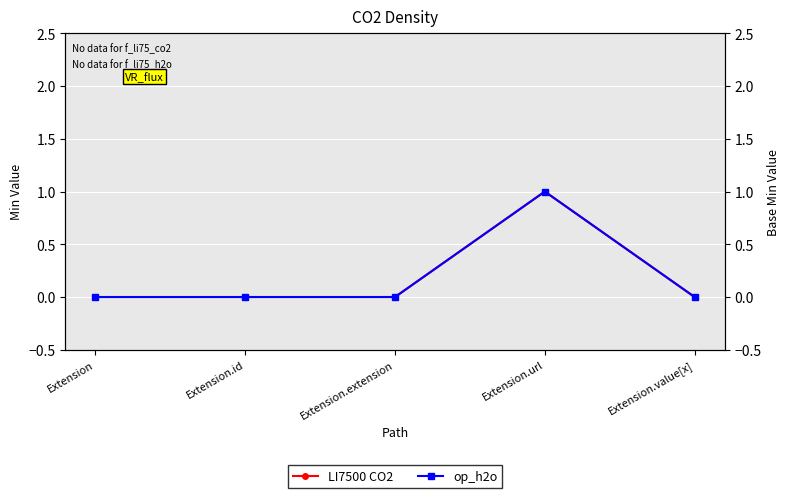

How many data points does each series have?

5